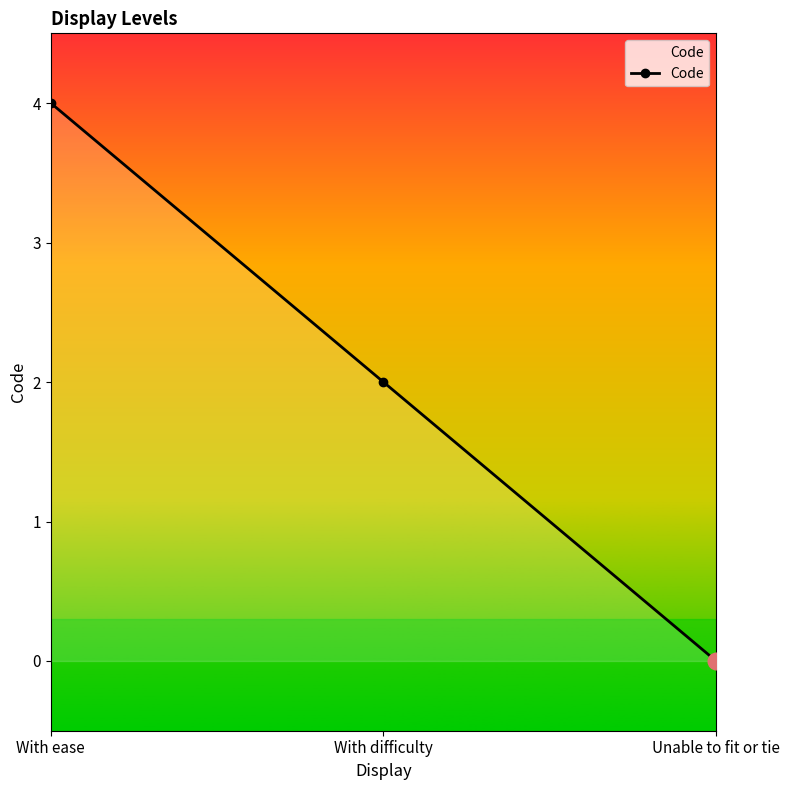

How many values are below 2?

1